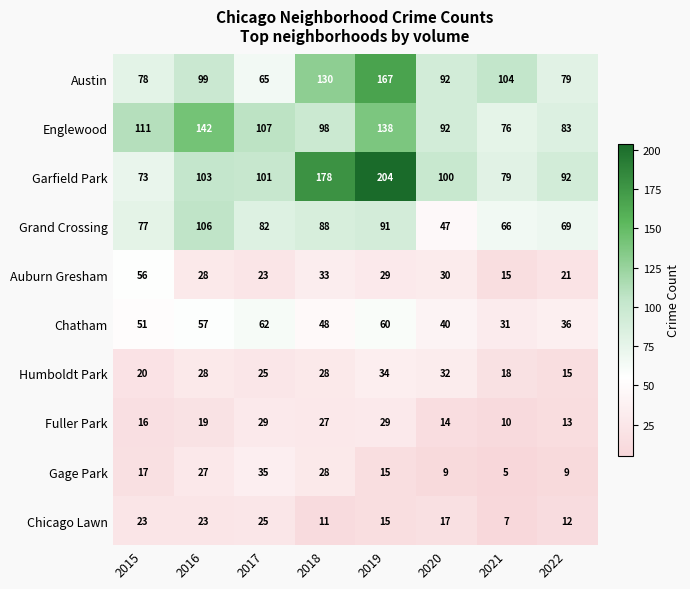

What is the sum of all Fuller Park values?

157